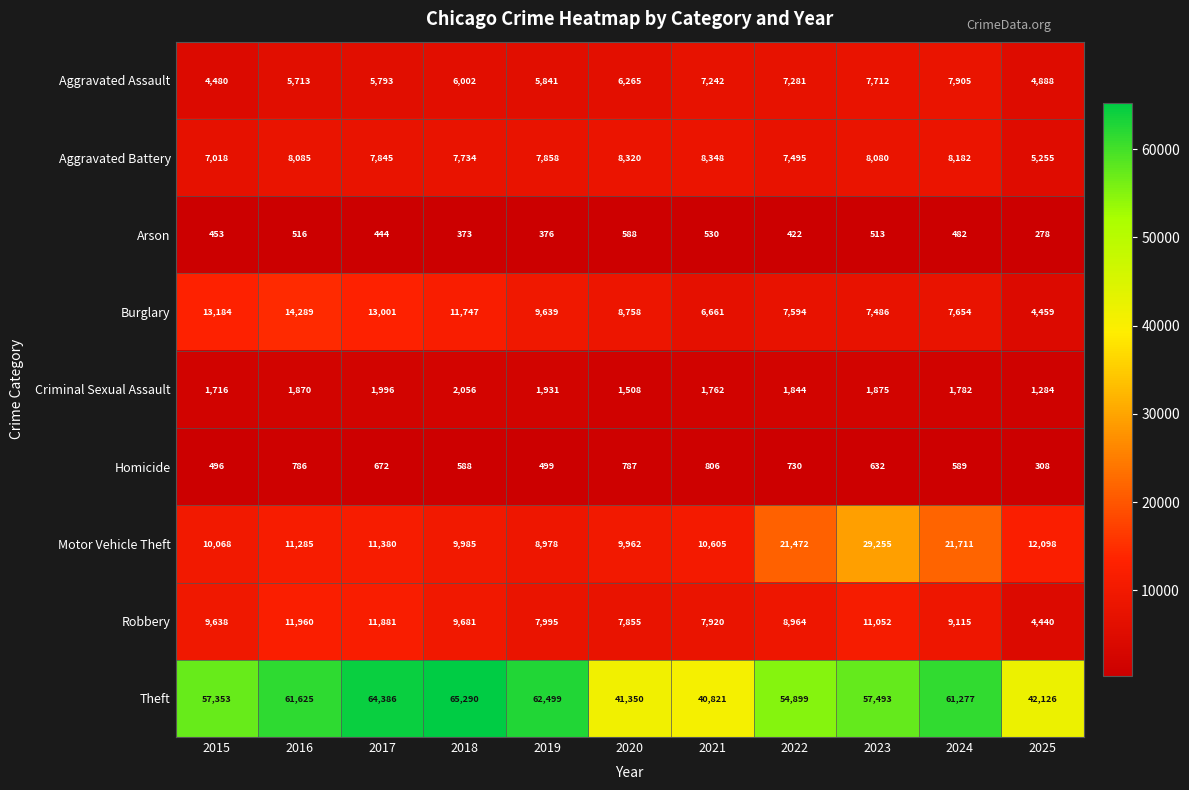

Where is Aggravated Battery nearest to the value 6801?

2015